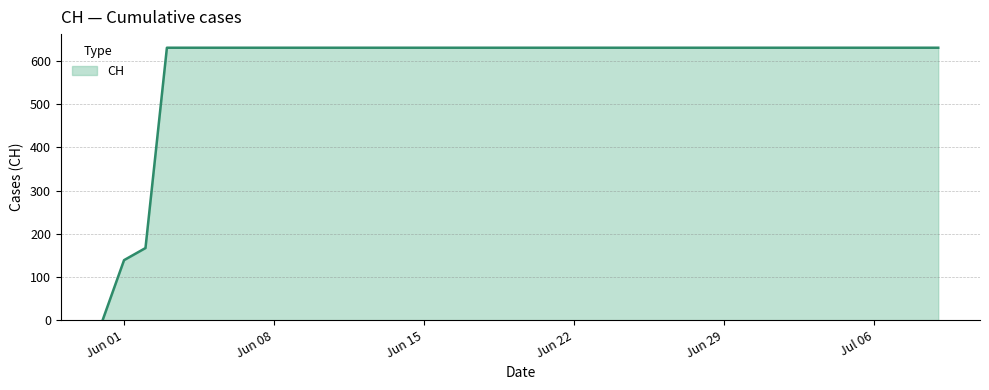

Reading left to right, what are all the values shown in this chart?

0	139	167	631	631	631	631	631	631	631	631	631	631	631	631	631	631	631	631	631	631	631	631	631	631	631	631	631	631	631	631	631	631	631	631	631	631	631	631	631